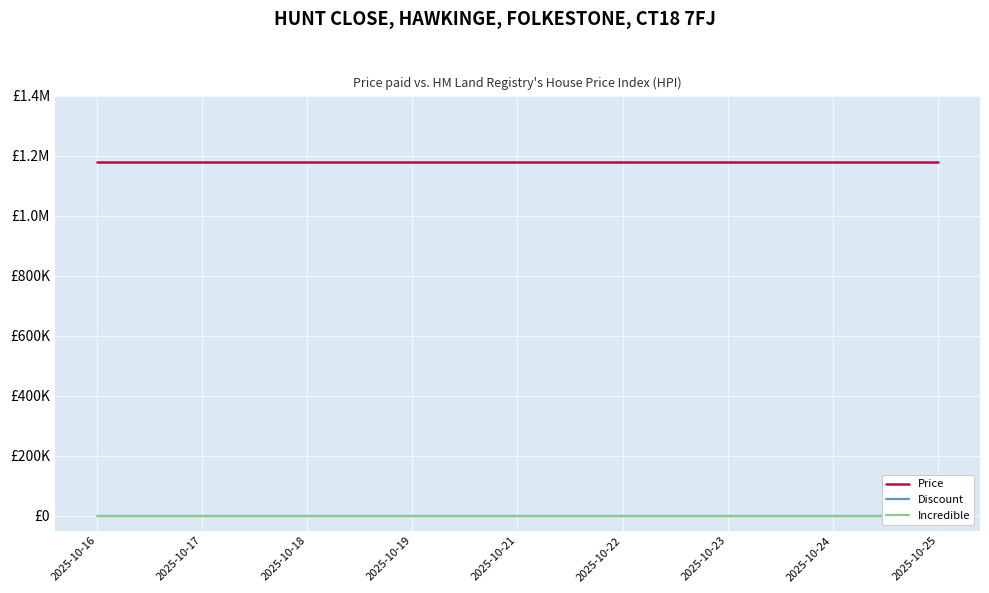

Reading left to right, what are all the values shown in this chart?

Price: 1177000	1177000	1177000	1177000	1177000	1177000	1177000	1177000	1177000
Discount: 0	0	0	0	0	0	0	0	0
Incredible: 0	0	0	0	0	0	0	0	0